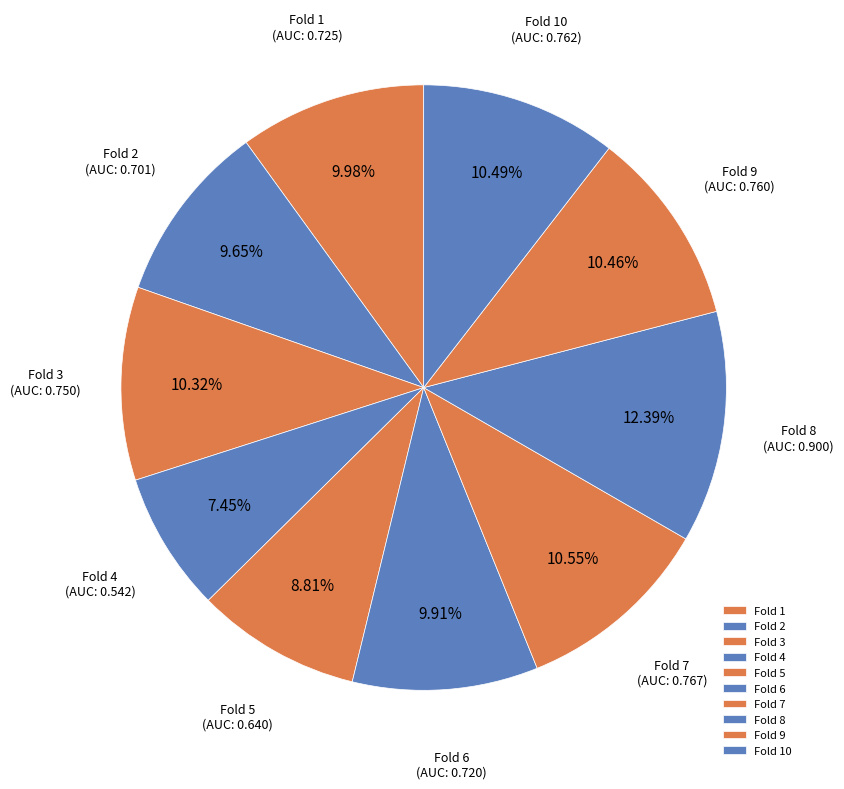

How many slices are in this pie chart?

10